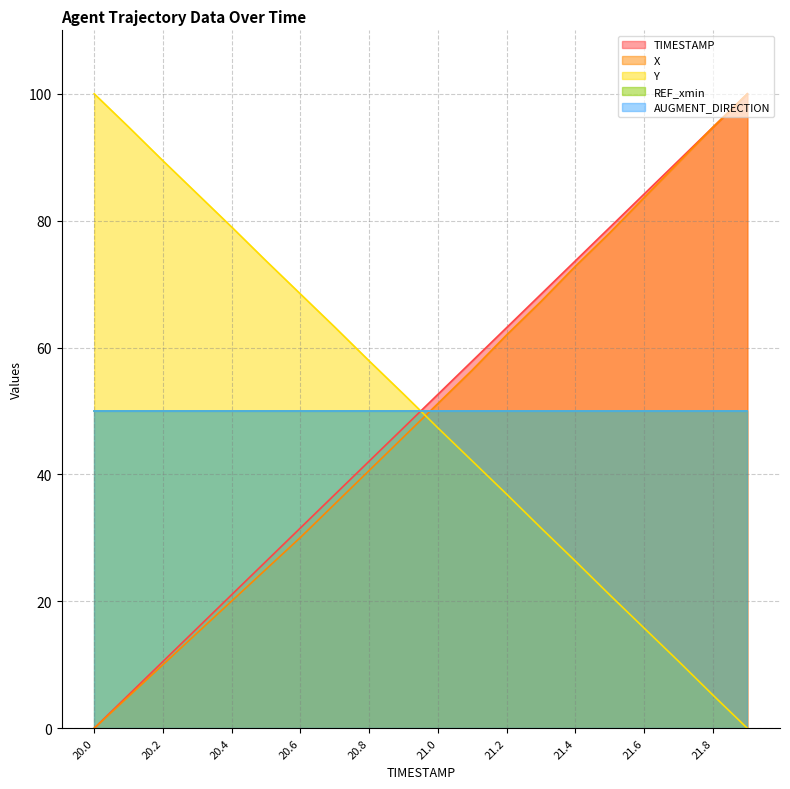

What is the sum of the TIMESTAMP values at 20.3 and 21.4?

89.5